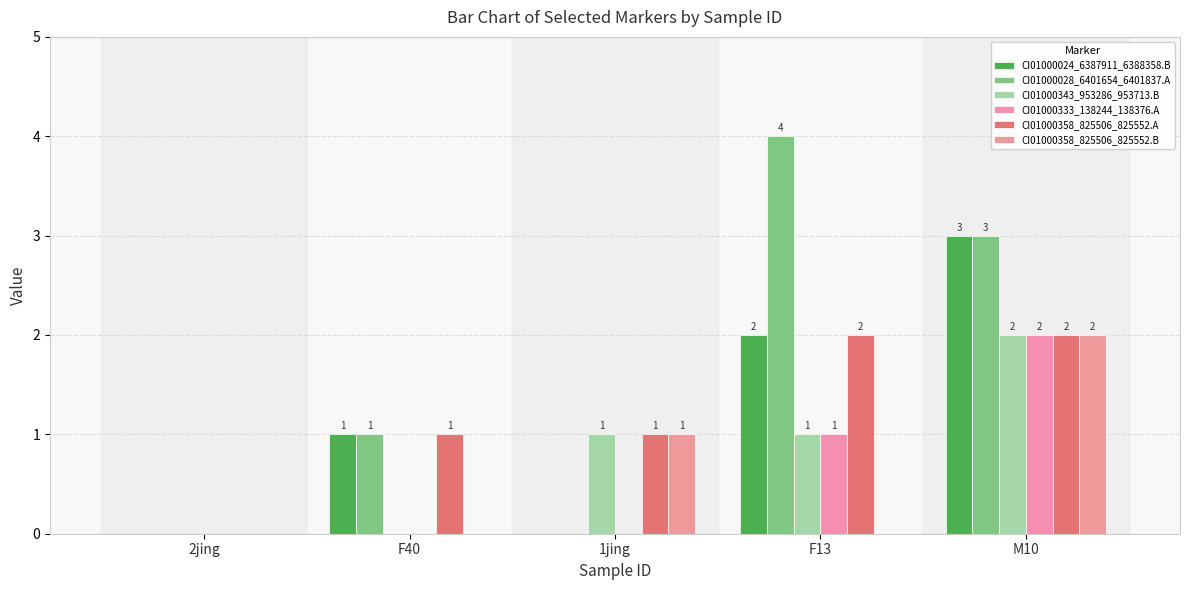

Rank the categories by CI01000028_6401654_6401837.A value from highest to lowest.

F13, M10, F40, 2jing, 1jing